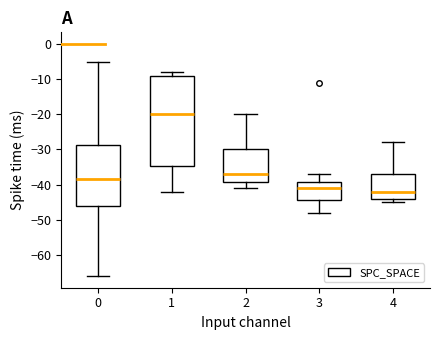

Which box is the tallest, from its lower edge to its upper edge?

1